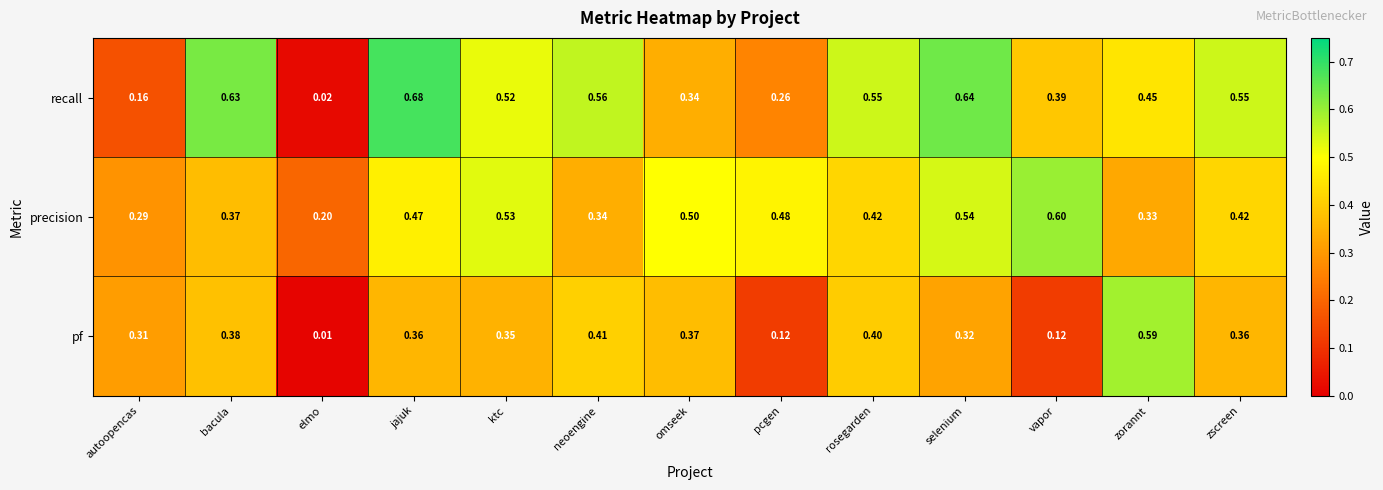

At which category does the chart reach its minimum across all series?

elmo